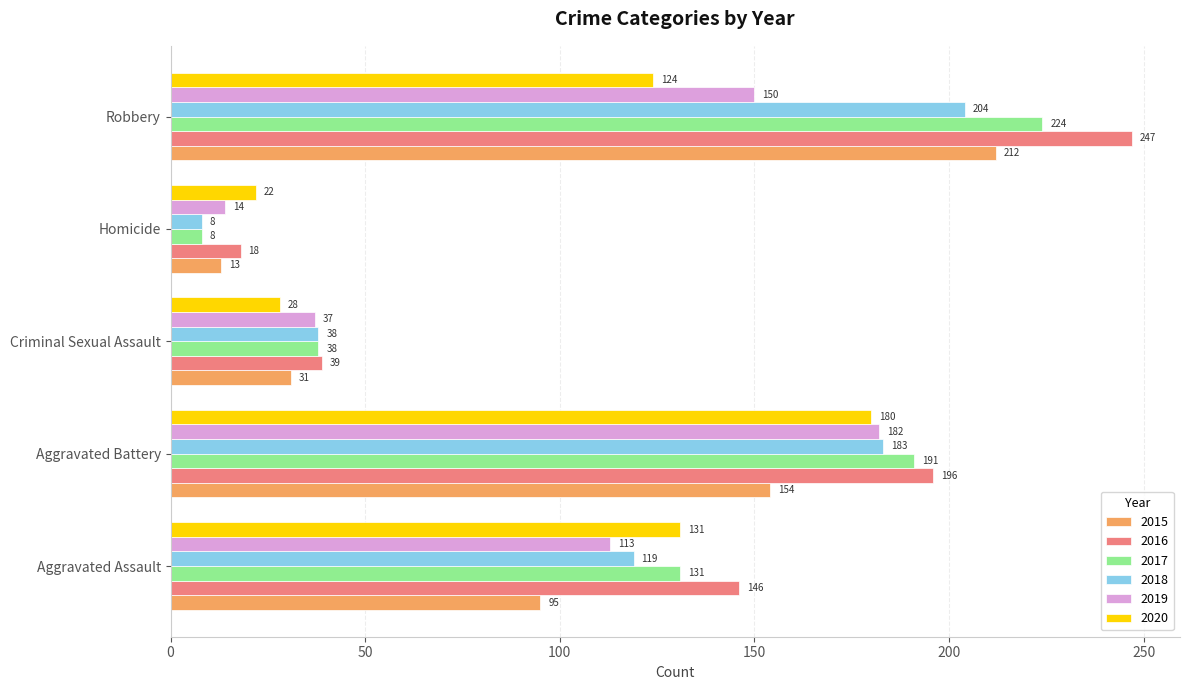

Which series has the largest range (max minus min)?

2016